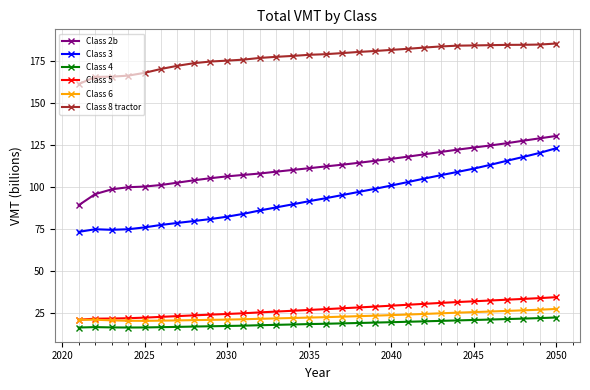

Does the chart display data point markers on the line(s)?

Yes